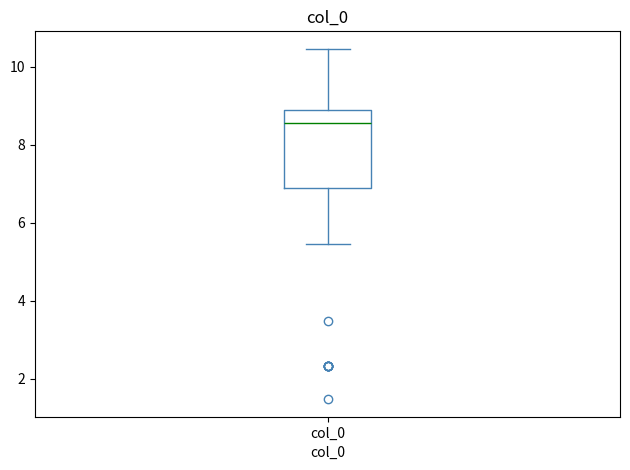

Transcribe this box plot: give where the median line is, the range the box spans, and where the two whiskers end, as read against the y-axis. The values are not printed on the chart, so give them approximately, as read against the axis.

median 8.6, box 6.8 to 8.8, whiskers 5.4 to 10.4